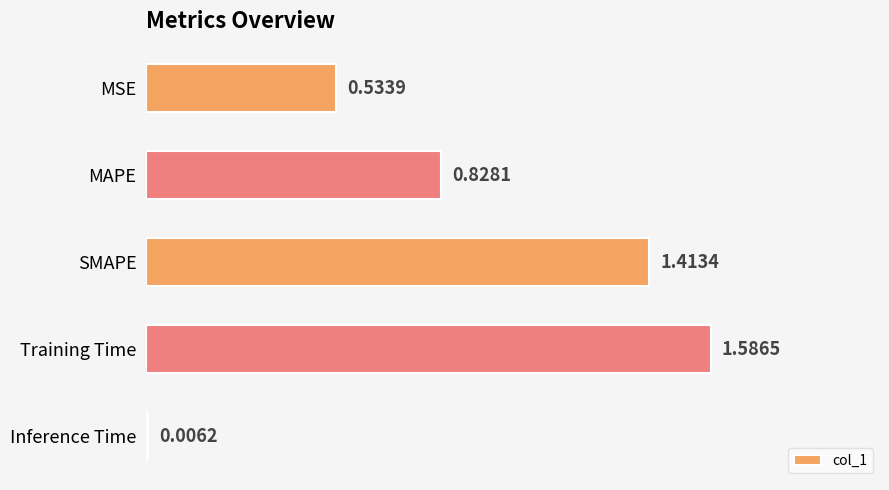

What is the change in value from SMAPE to Training Time?

+0.2